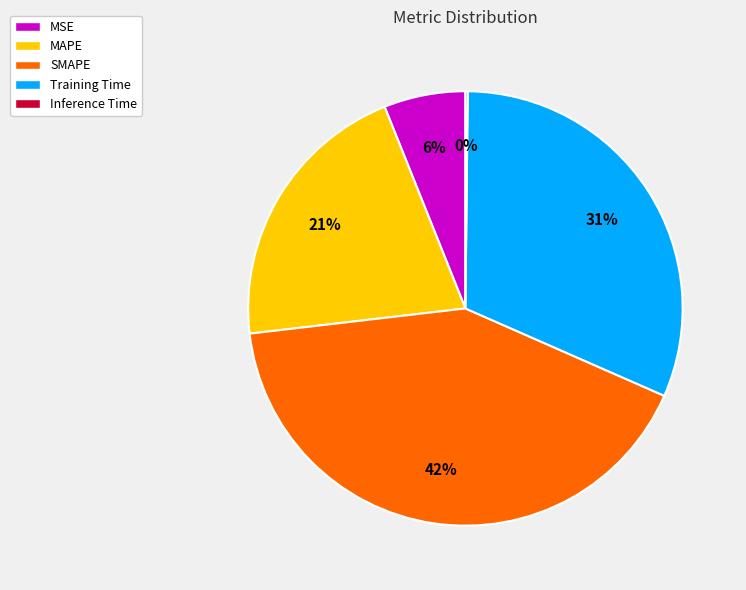

Combined, do Training Time and MAPE account for over 50%?

Yes